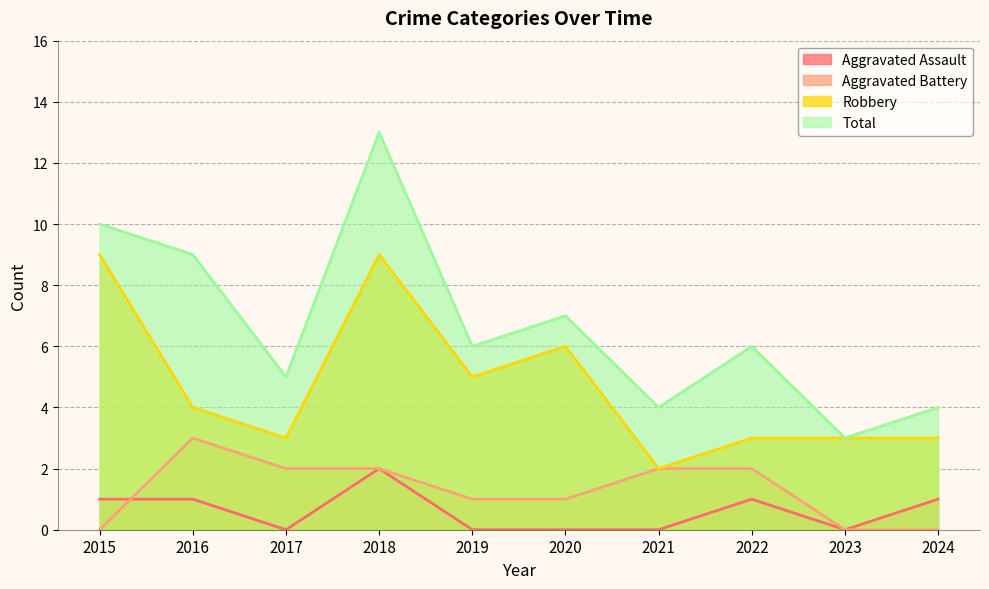

True or false: Aggravated Battery has a value of 2 at 2018.

True